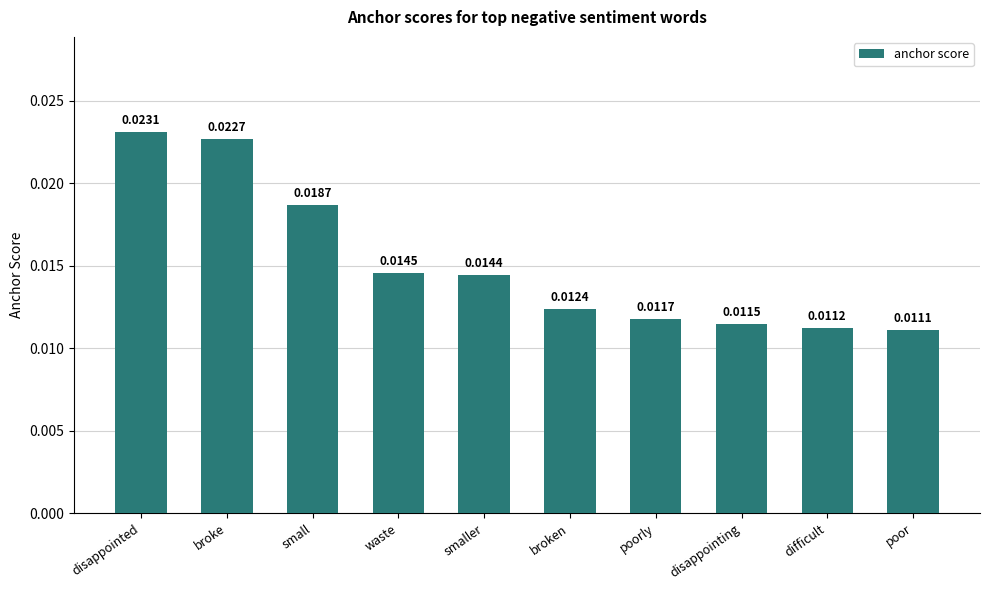

What position from the right is poor?

1